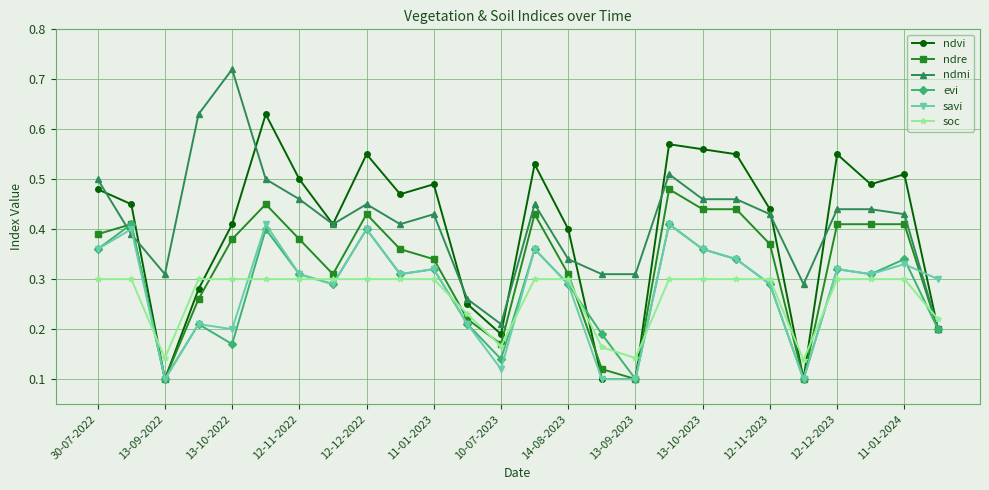

What are all the series names shown in the legend?

ndvi, ndre, ndmi, evi, savi, soc